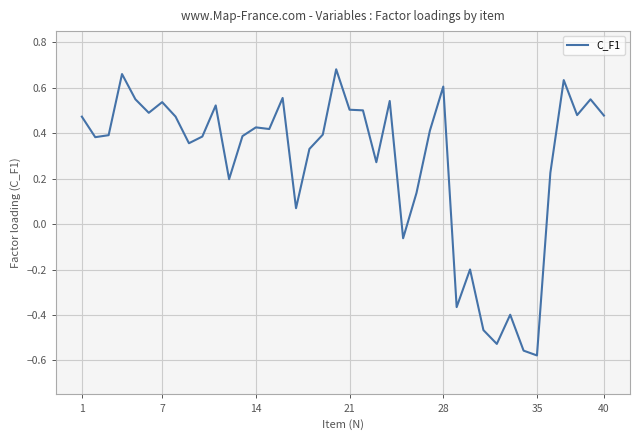

True or false: there are more than 2 points higher than both neighbors.

True